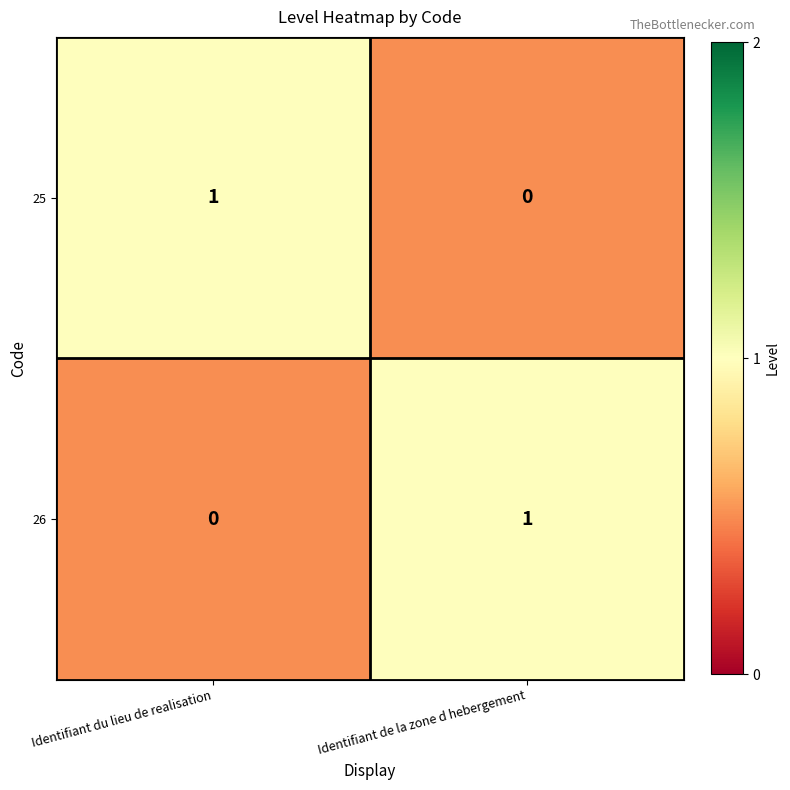

The value of 25 at Identifiant de la zone d hebergement is -1. True or false?

False